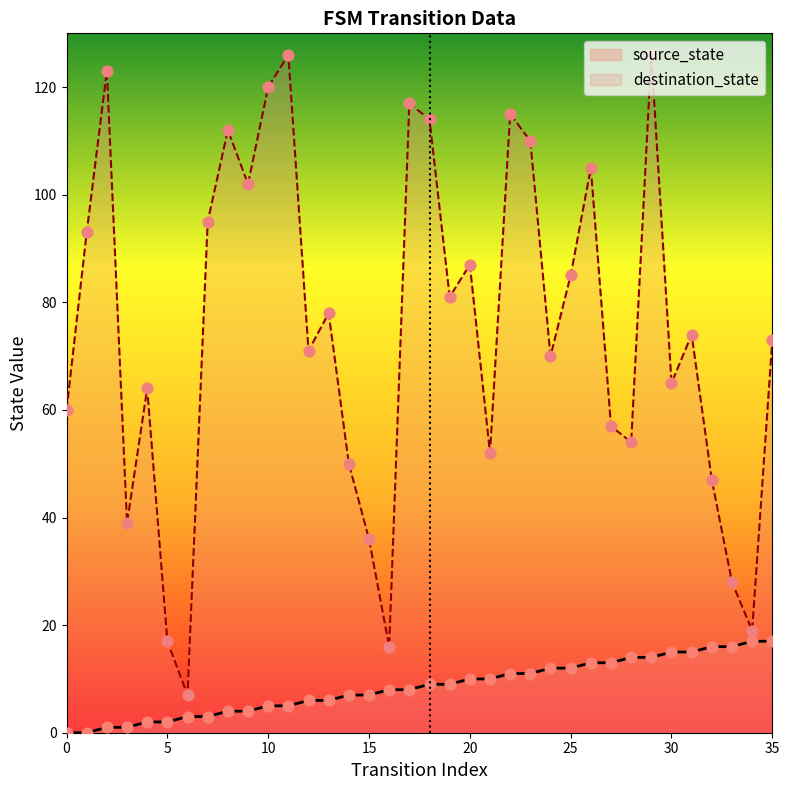

Which series has the largest total across all categories?

destination_state